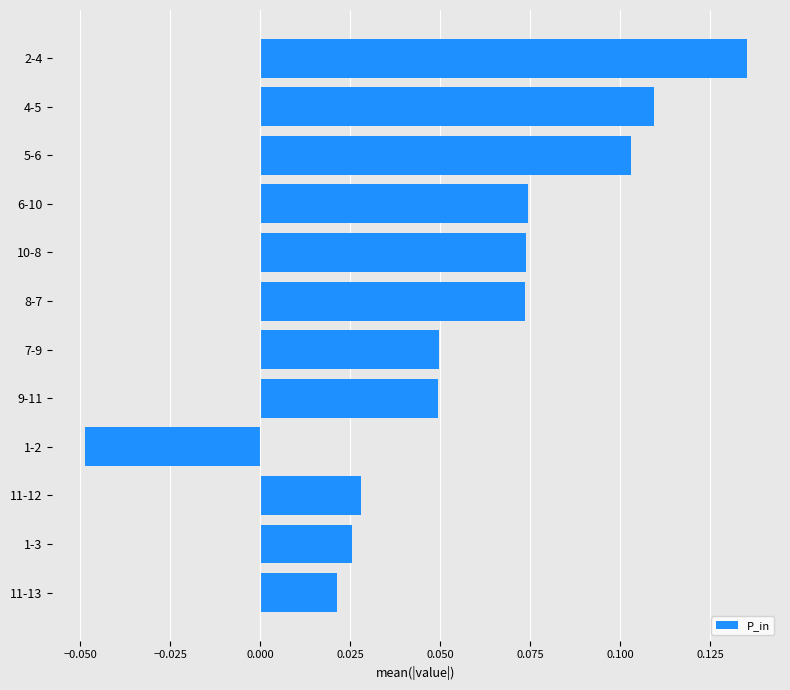

Which category has the lowest value across all series?

1-2